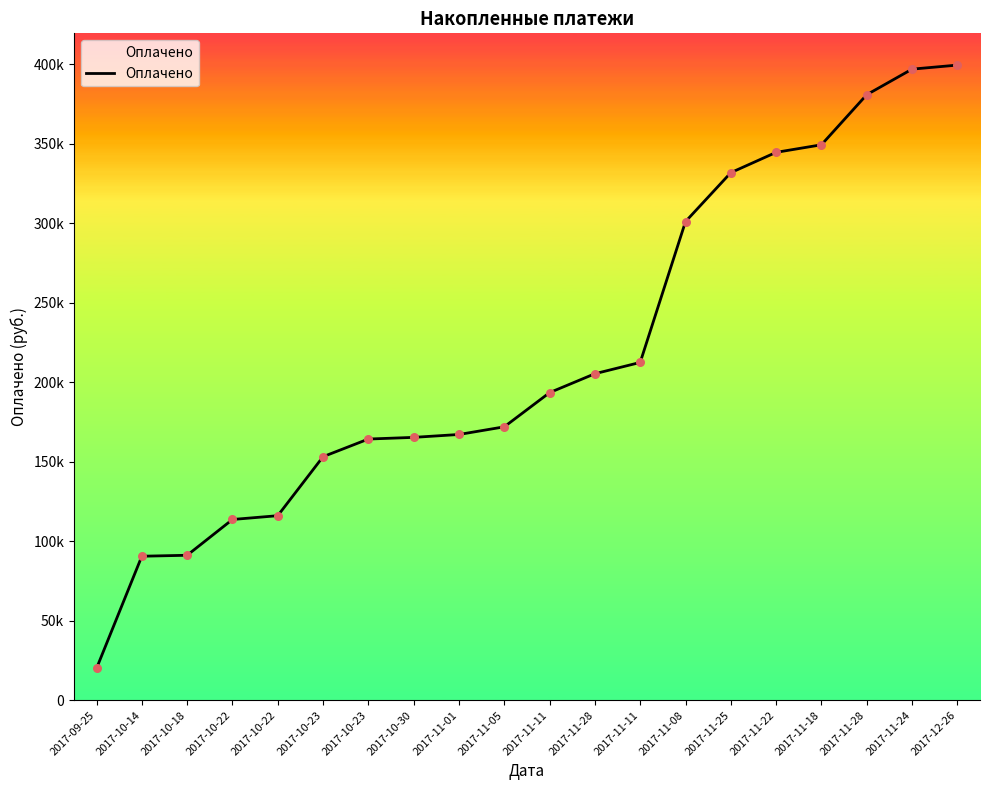

What is the ratio of the value at 2017-11-05 to the value at 2017-11-11?

0.9